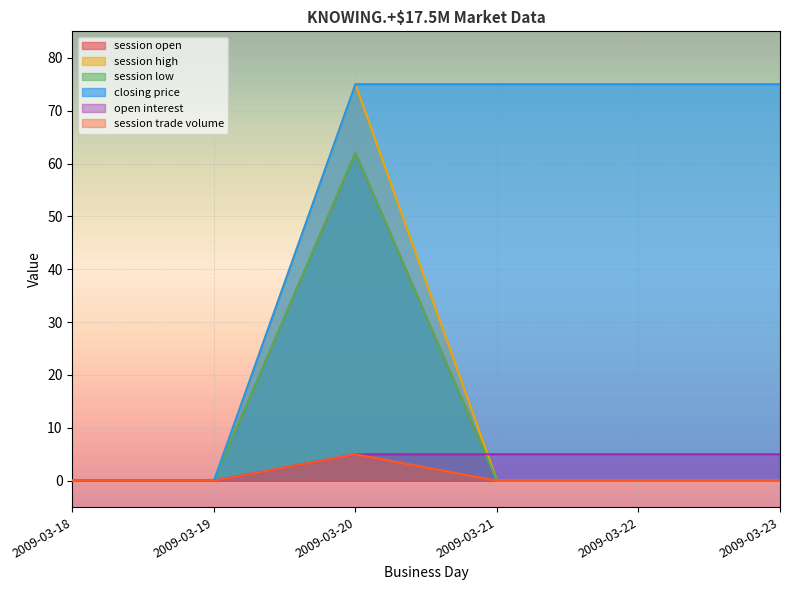

How many distinct data groups are displayed?

6